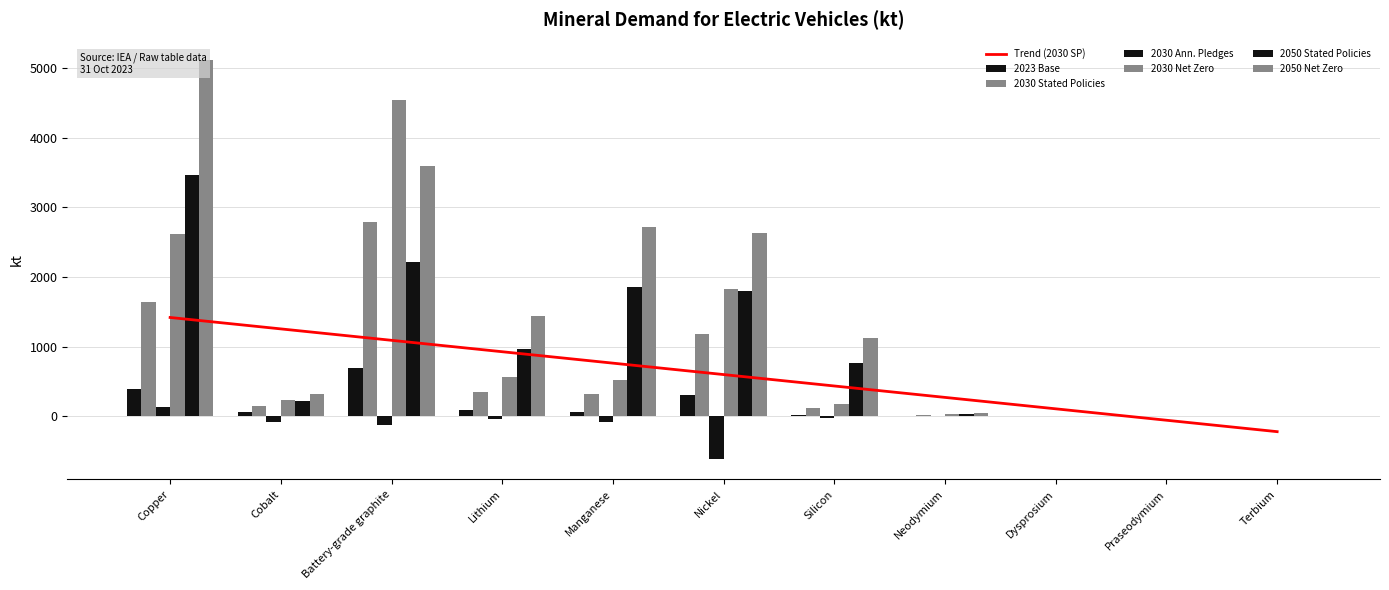

Where does the 2030 Stated Policies series first go above 150?

Copper